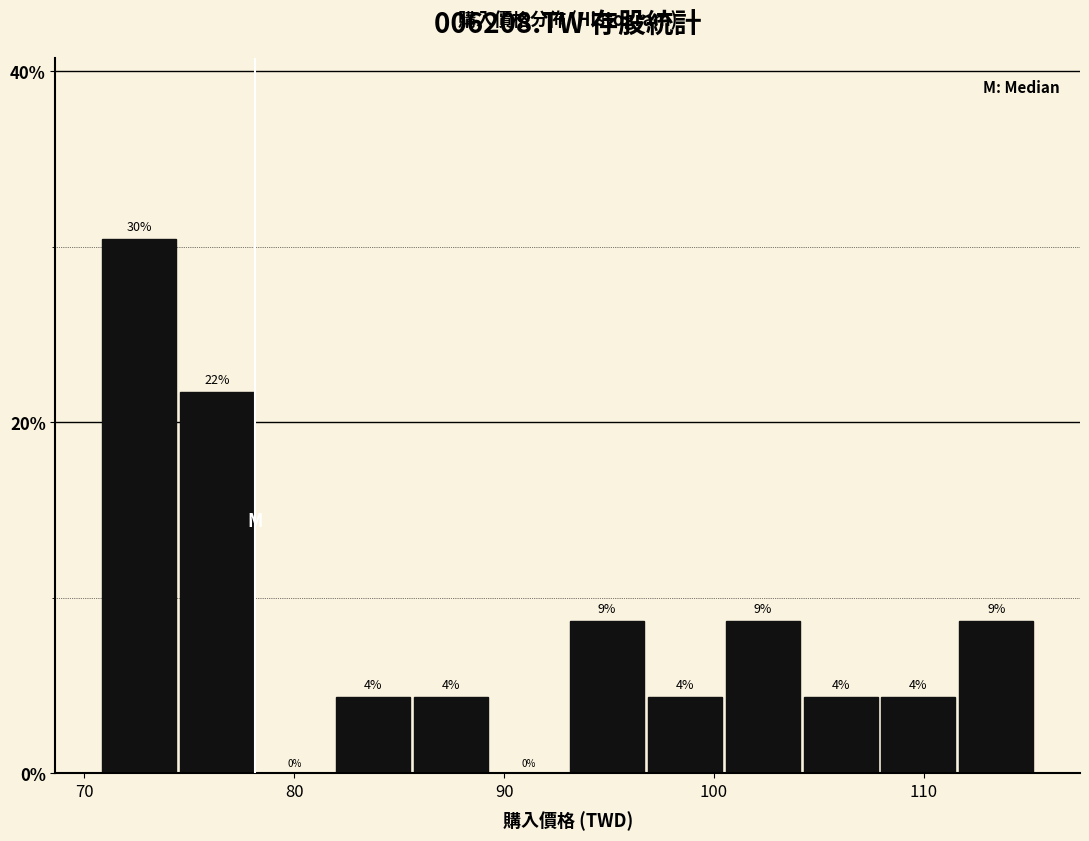

Read against the x-axis, roughly where is the centre of the tallest bar?

73